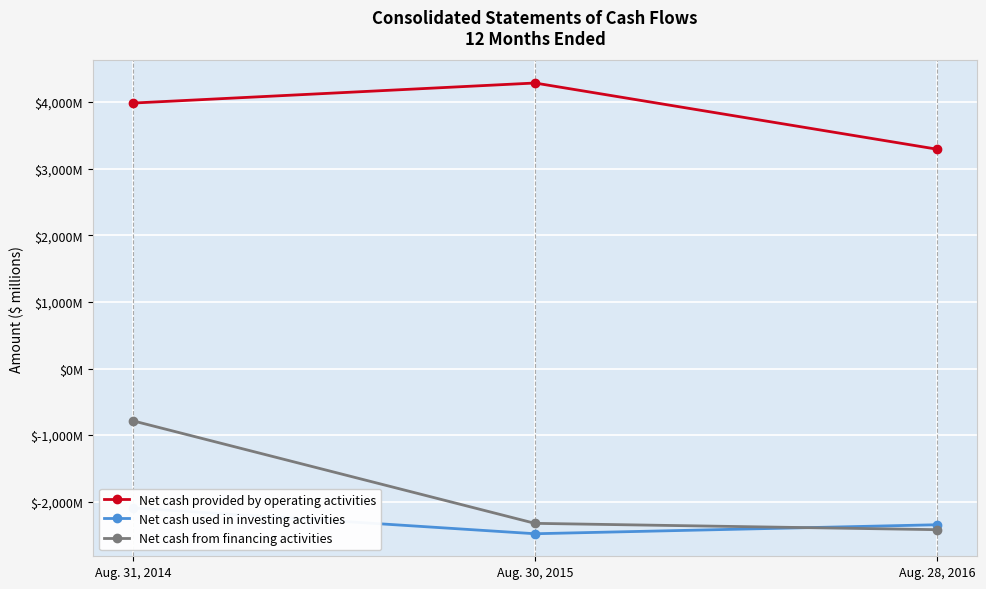

What is the total value across all series at Aug. 31, 2014?

1105